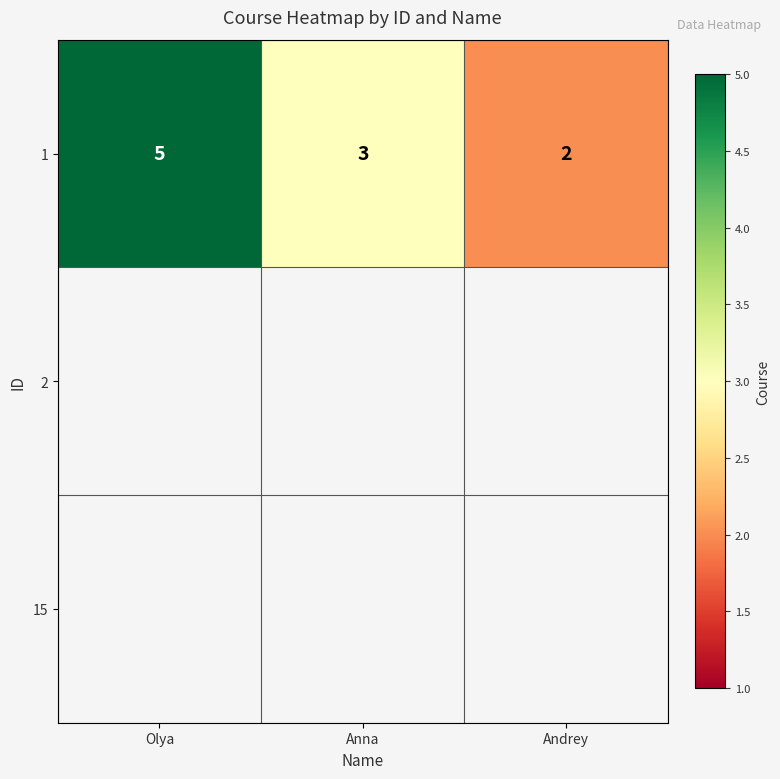

Reading left to right, extract all data points from this chart.

5	3	2